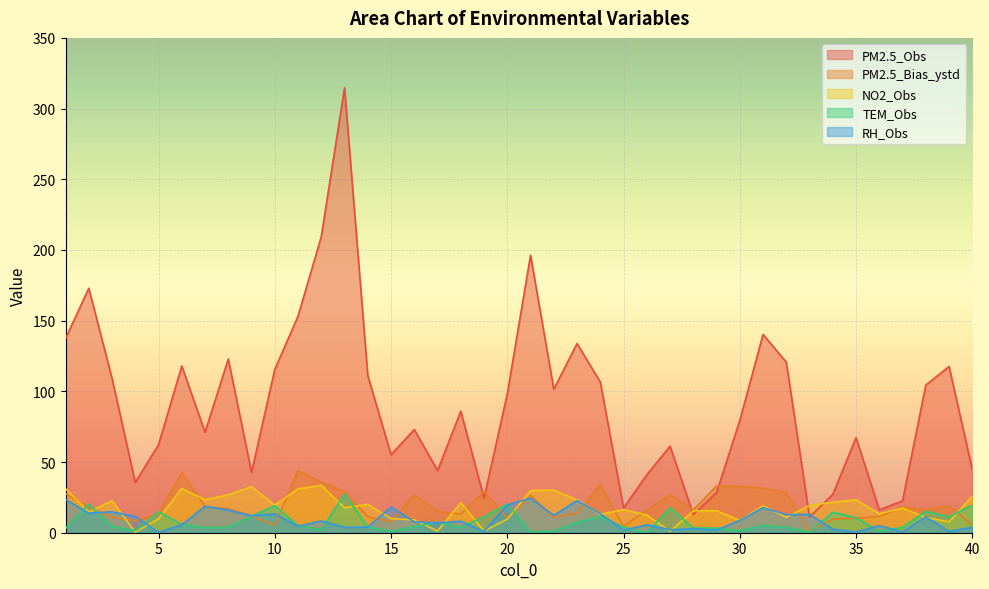

In RH_Obs, how many points are higher than both neighbors (excluding endpoints)?

14